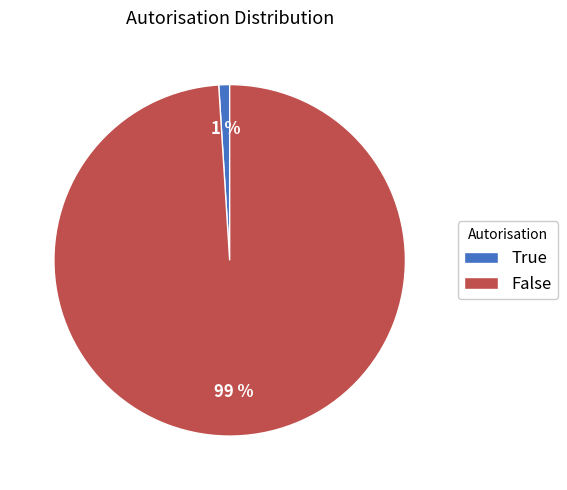

How many slices are in this pie chart?

2